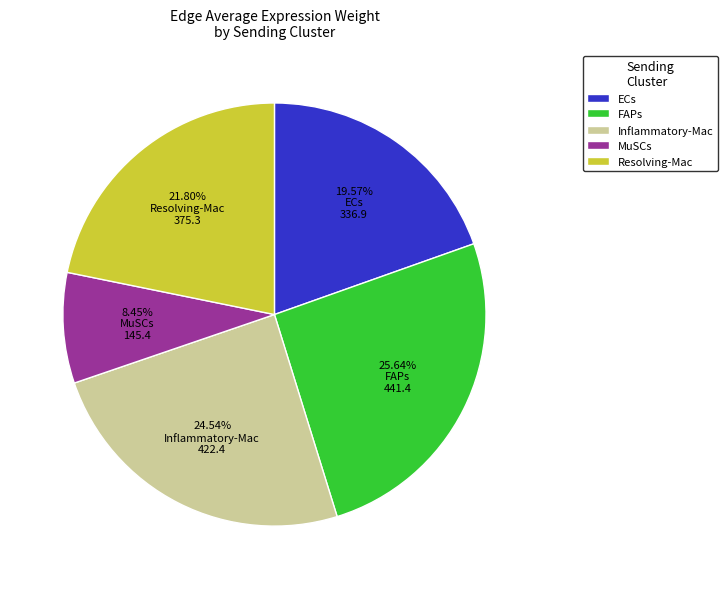

Is there a majority slice in this chart?

No